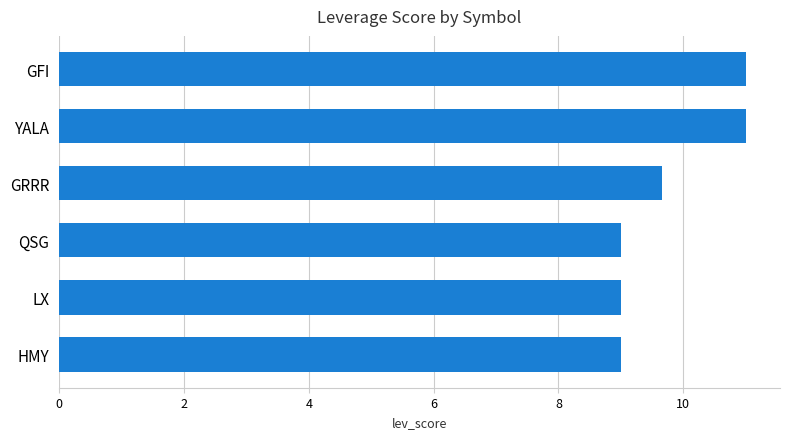

How many data points does each series have?

6